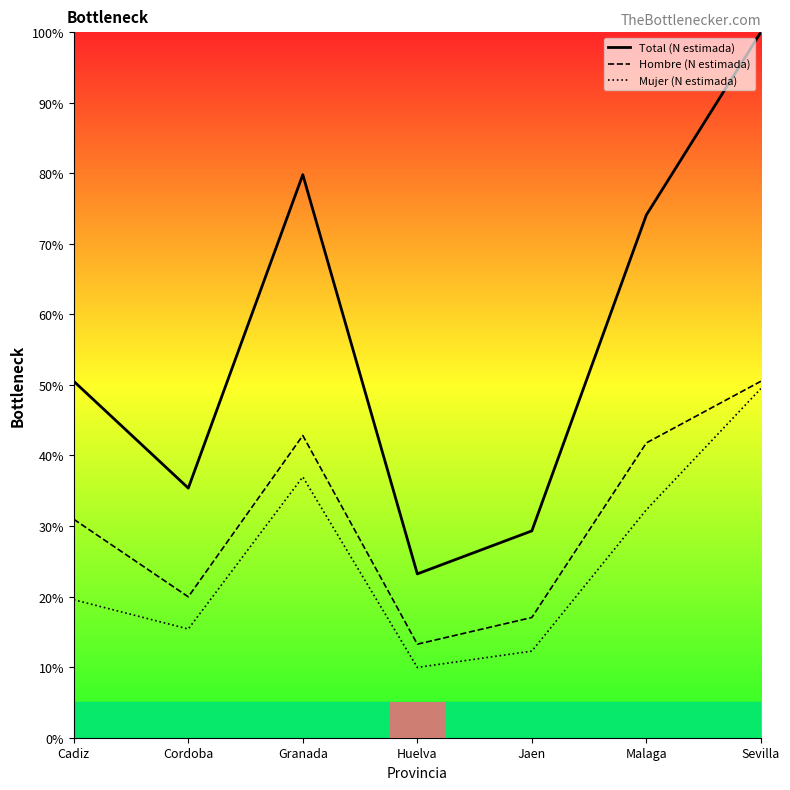

What is the difference between the second highest and minimum values in the Hombre (N estimada) series?

29.6